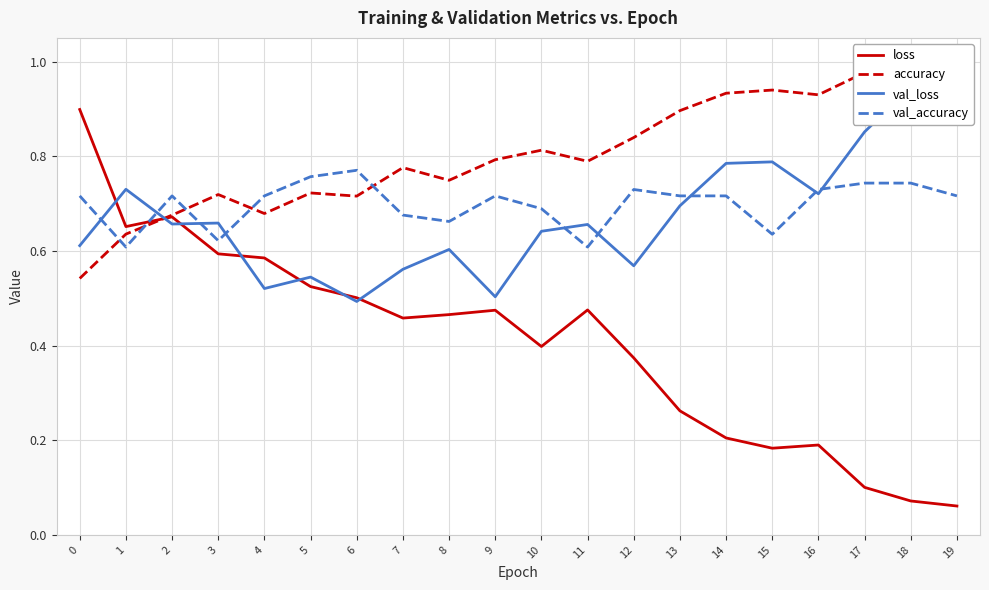

In val_accuracy, how many points are higher than both neighbors (excluding endpoints)?

4